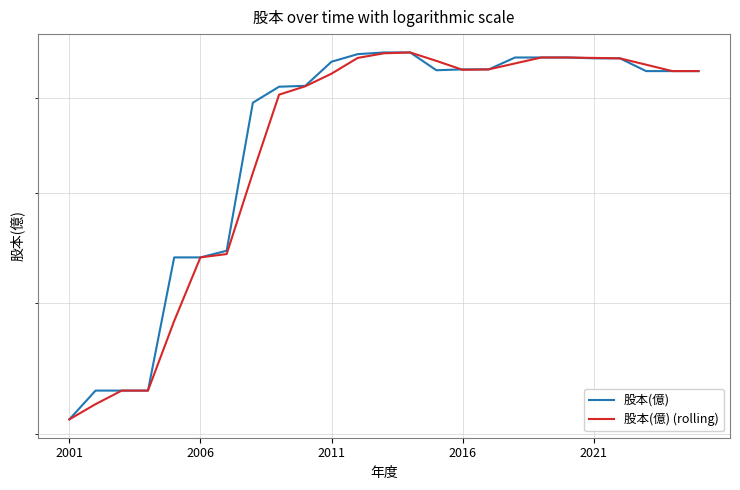

At which category is the sum across all series the highest?

13